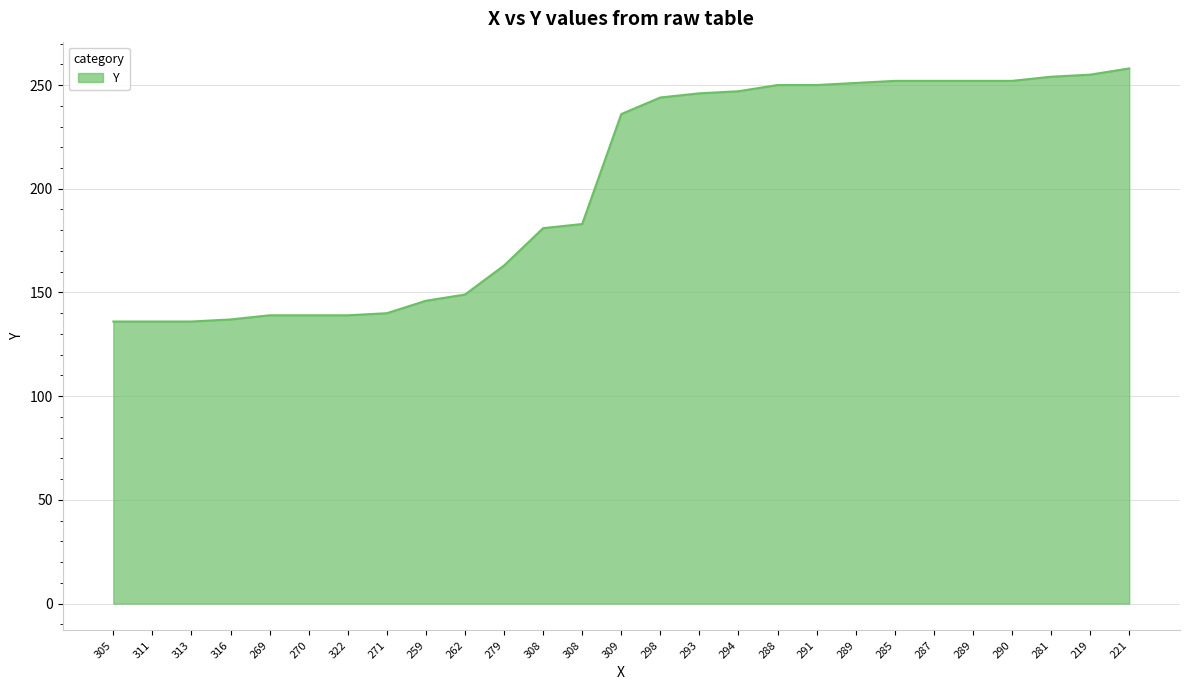

Is this an area chart (filled region under the line)?

Yes